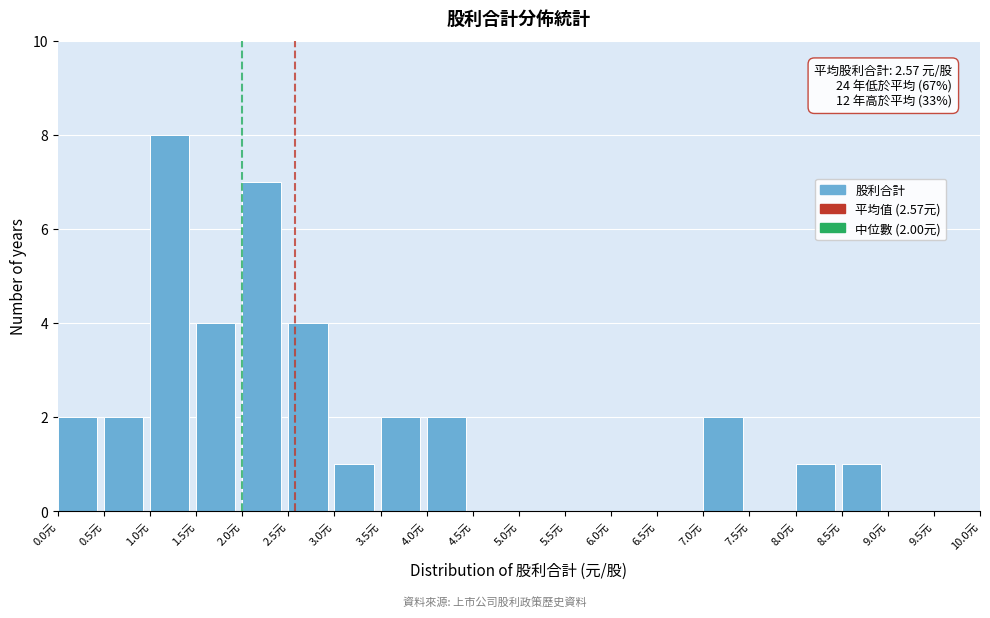

Which range on the x-axis has the tallest bar?

1.0 to 1.5